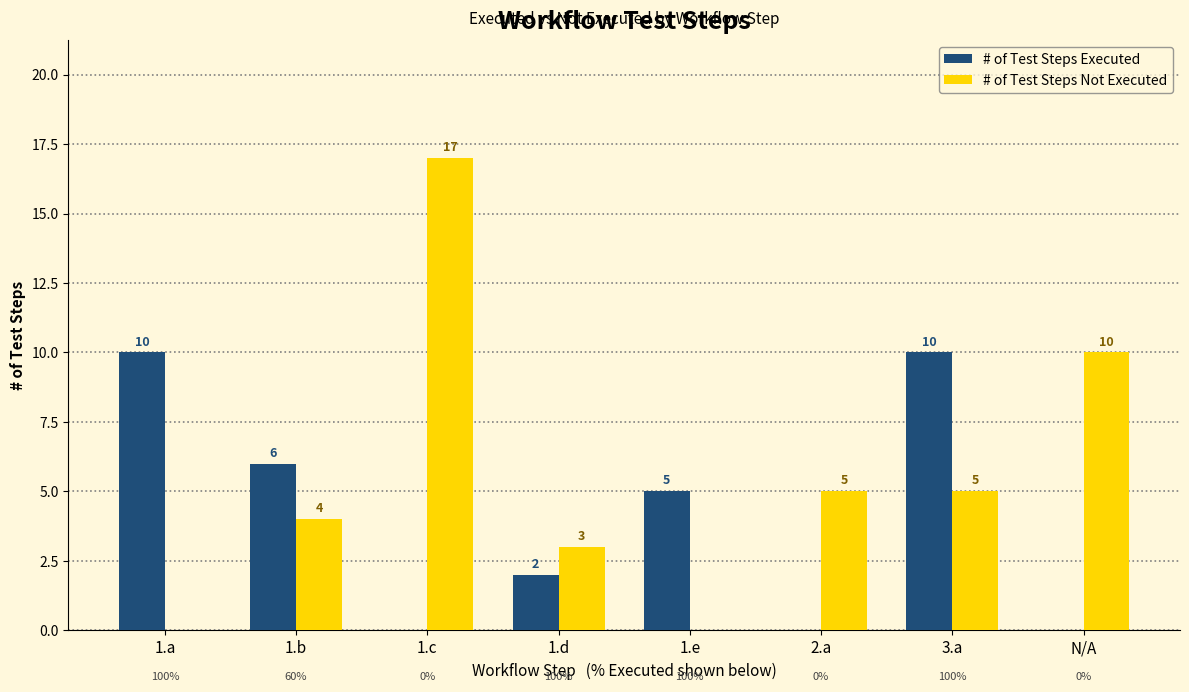

How many series are shown in this chart?

2